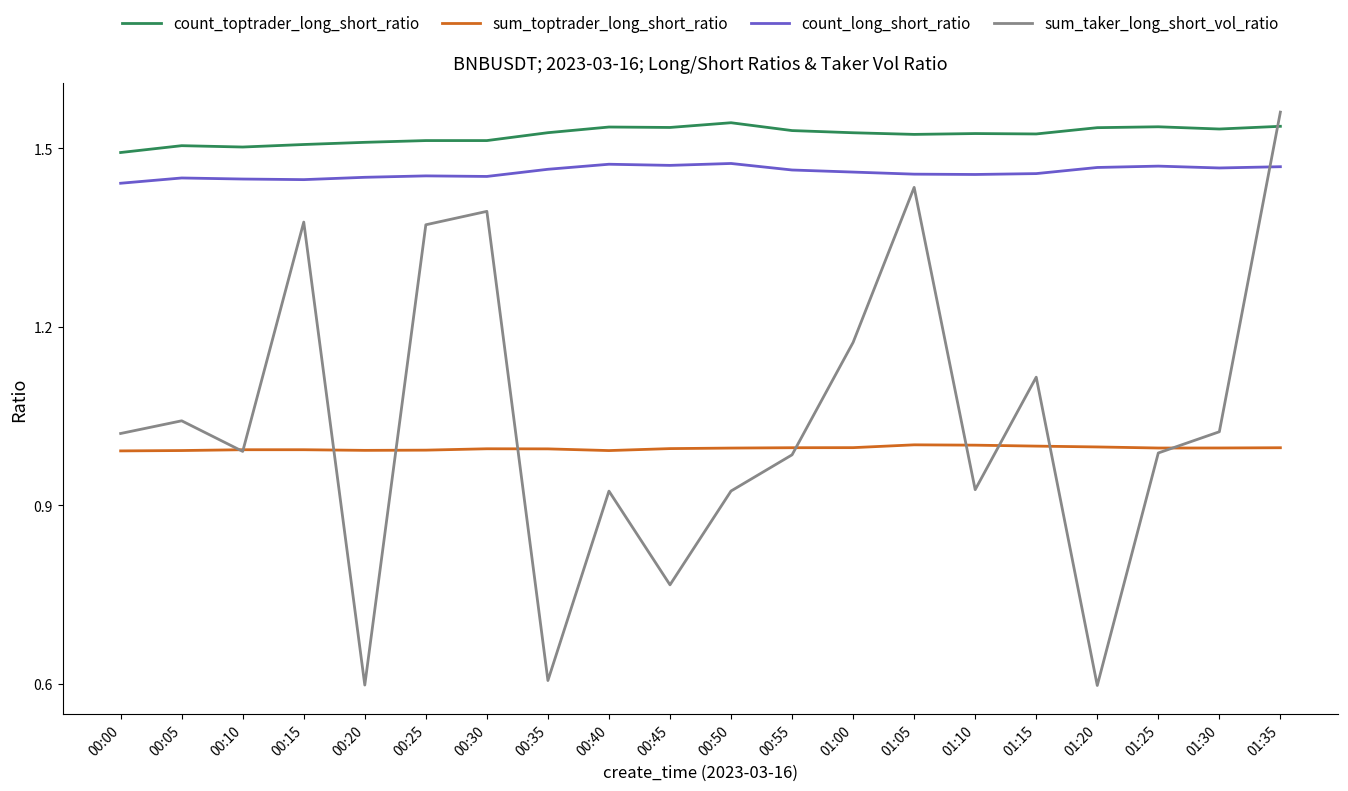

What is the spread (max minus min) of values at 00:10?

0.5